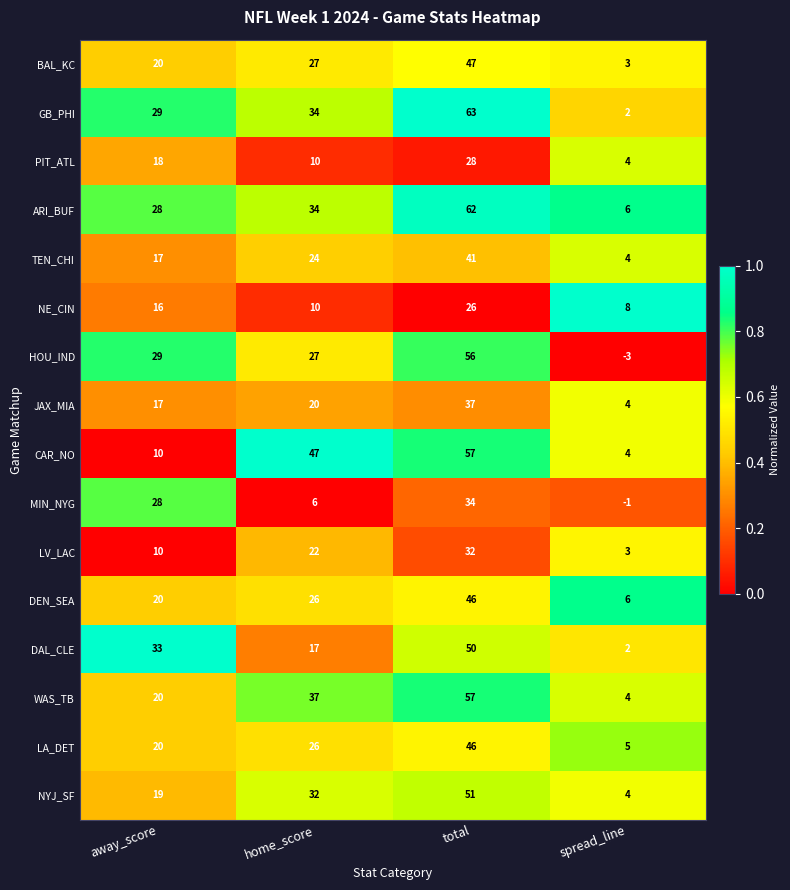

What is the average value of the LV_LAC series?

17